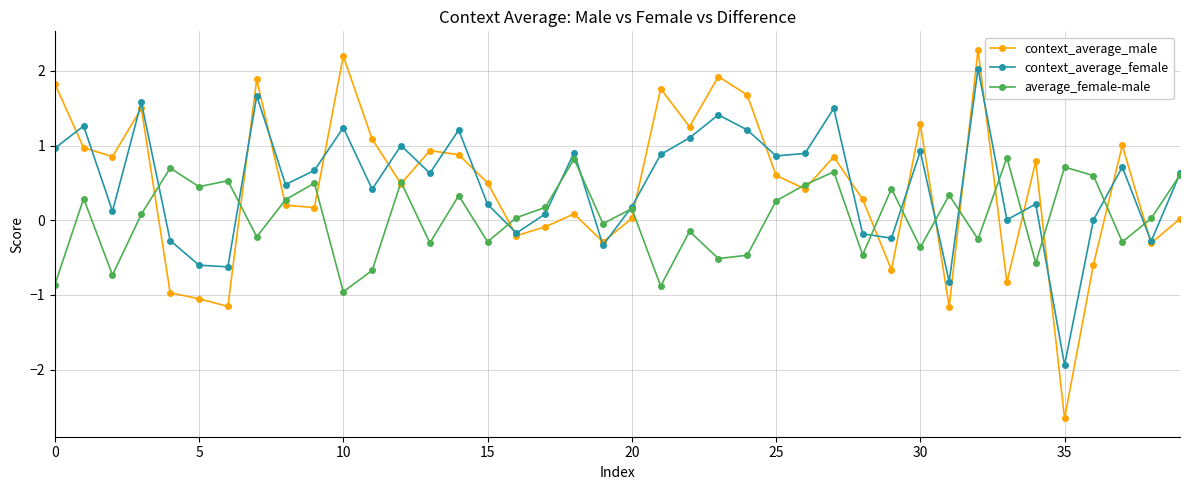

What is the value of the context_average_male point at the 8th from the left?

1.9